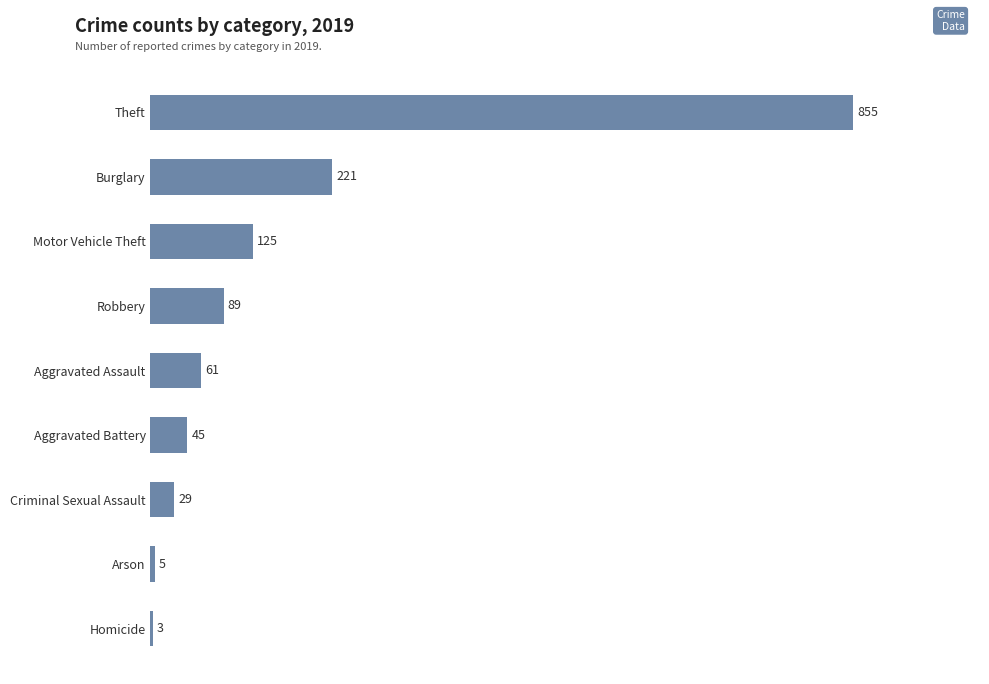

What is the ratio of the value at Aggravated Assault to the value at Aggravated Battery?

1.4